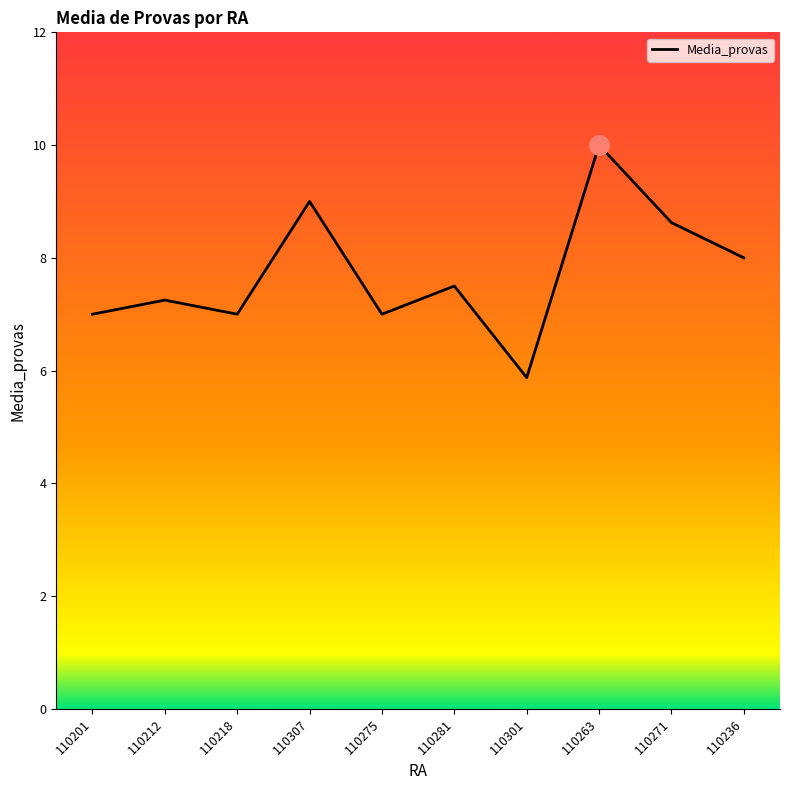

What is the change in value from 110201 to 110263?

+3.0